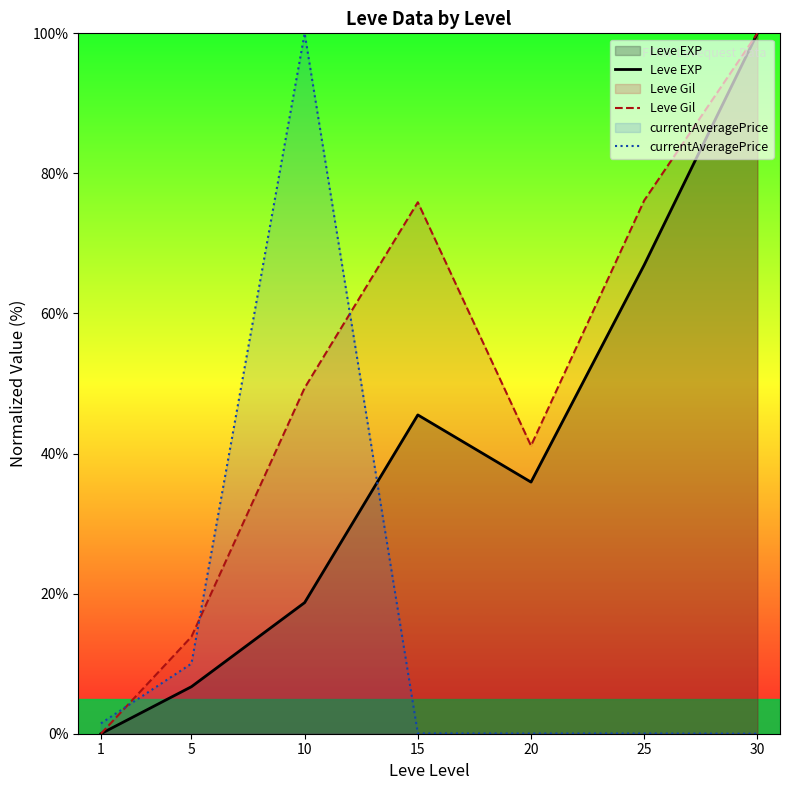

True or false: currentAveragePrice and Leve Gil cross at least once.

True